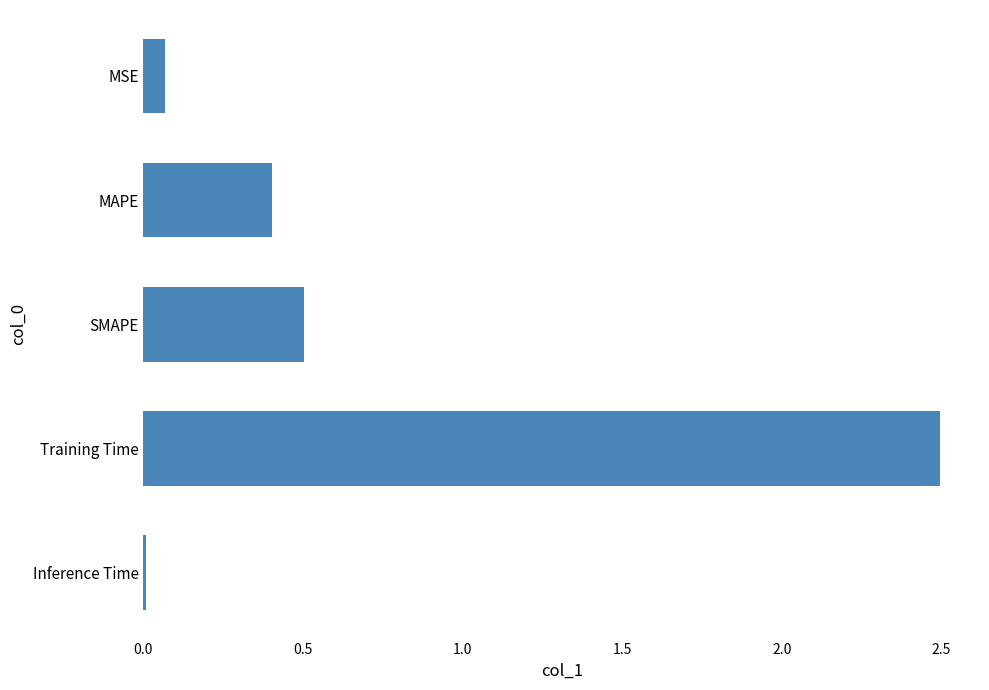

What position from the top is MAPE?

2